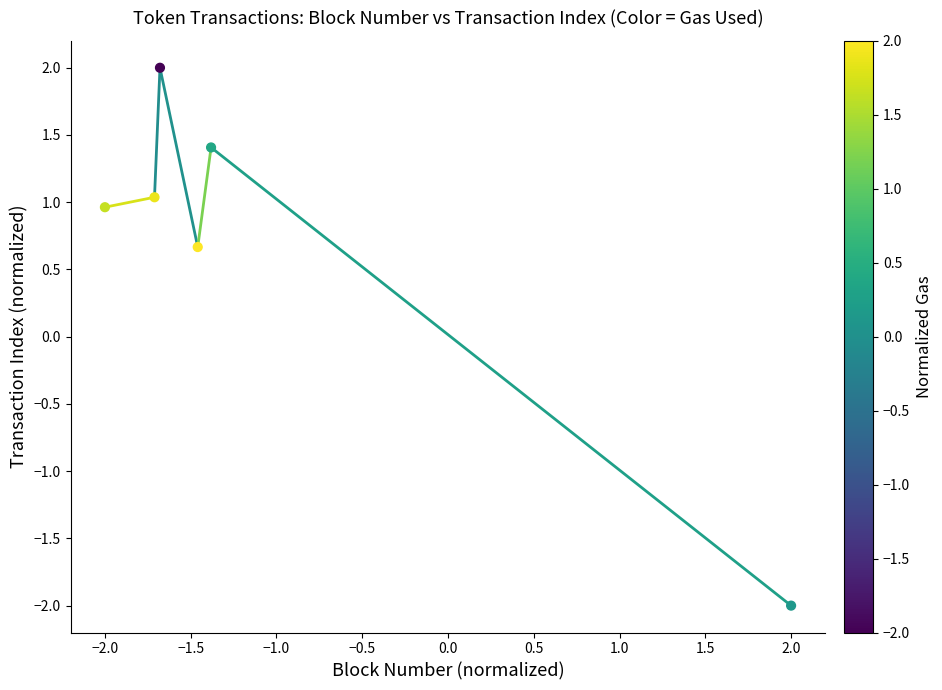

What is the range of X values (max minus min)?

4.0